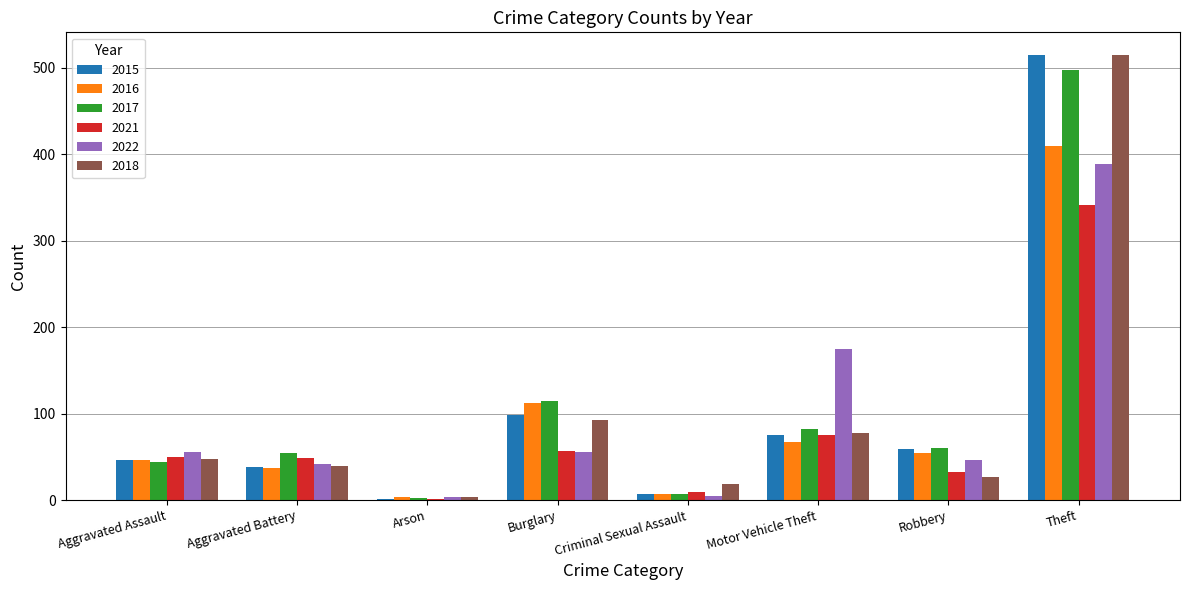

Where is 2015 nearest to the value 258?

Burglary